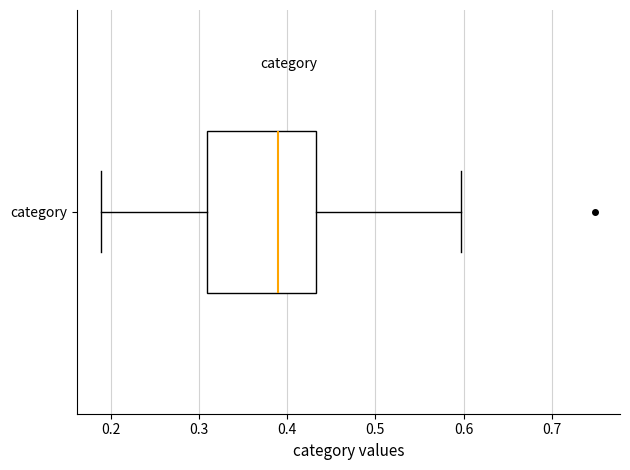

Where does the left whisker of the box for category end on the x-axis? The values are not printed on the chart, so give them approximately, as read against the axis.

0.19